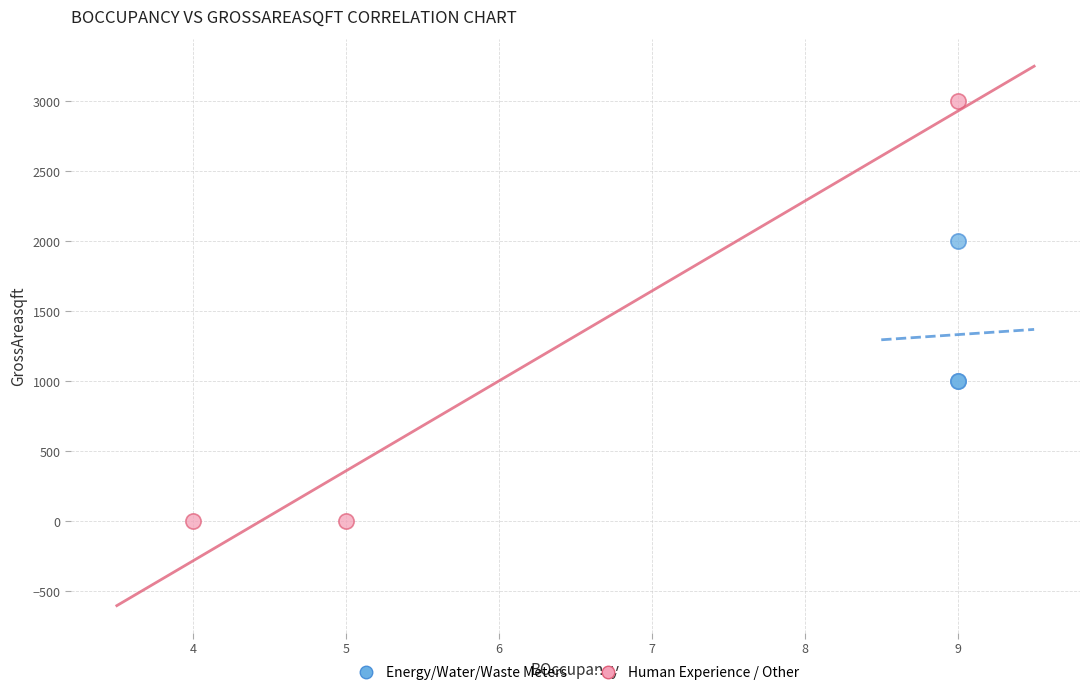

Which series reaches the maximum Y coordinate?

Human Experience / Other